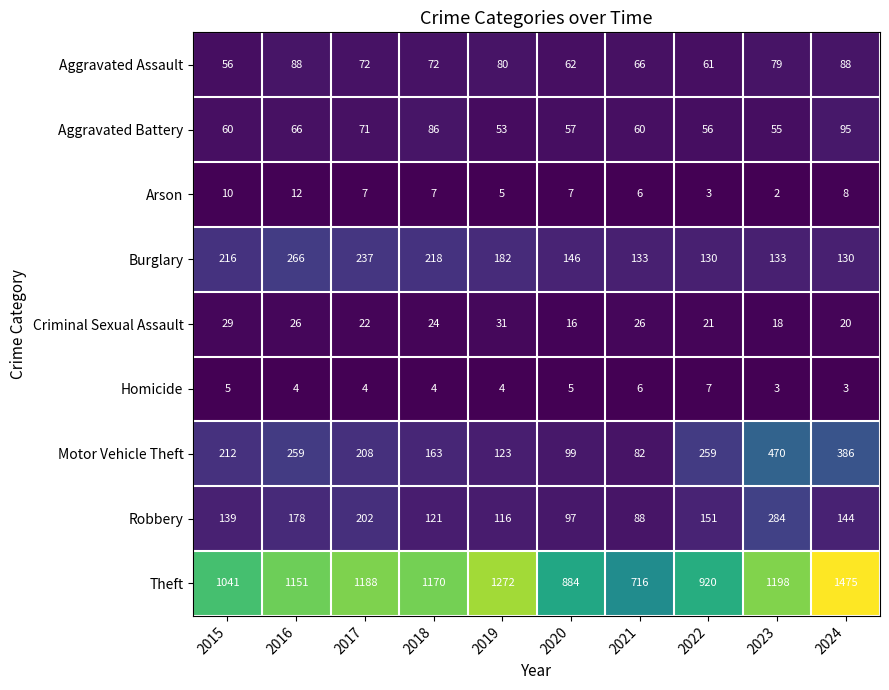

True or false: Aggravated Battery has a value of 60 at 2015.

True